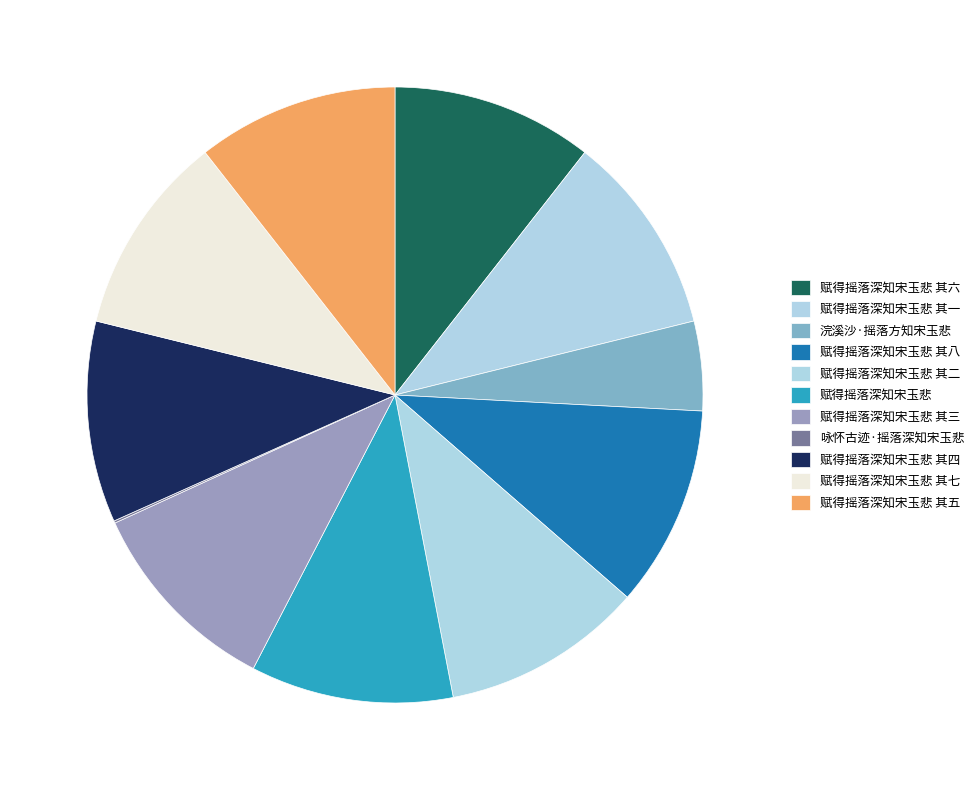

Rank the categories by value from highest to lowest.

赋得摇落深知宋玉悲, 赋得摇落深知宋玉悲 其八, 赋得摇落深知宋玉悲 其七, 赋得摇落深知宋玉悲 其六, 赋得摇落深知宋玉悲 其五, 赋得摇落深知宋玉悲 其四, 赋得摇落深知宋玉悲 其三, 赋得摇落深知宋玉悲 其二, 赋得摇落深知宋玉悲 其一, 浣溪沙·摇落方知宋玉悲, 咏怀古迹·摇落深知宋玉悲